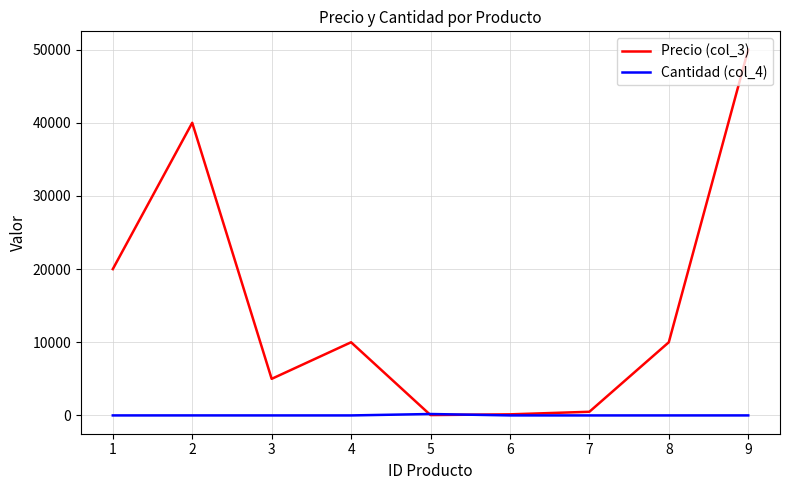

After their last crossing, which series has the higher values: Precio (col_3) or Cantidad (col_4)?

Precio (col_3)